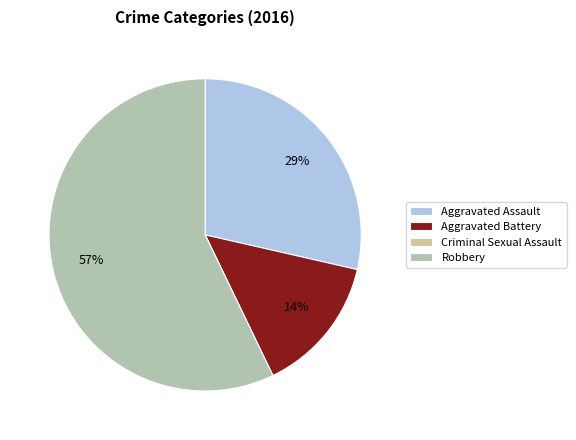

The Aggravated Battery slice represents 4% of the pie. True or false?

False